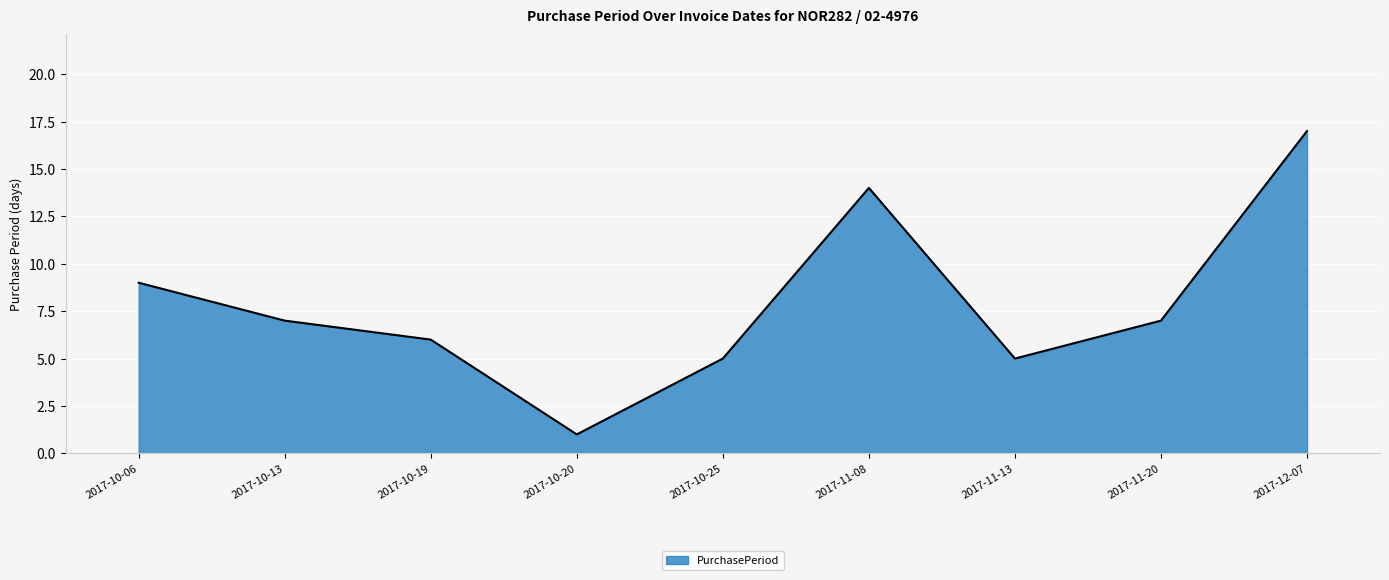

What position from the left is 2017-10-13?

2